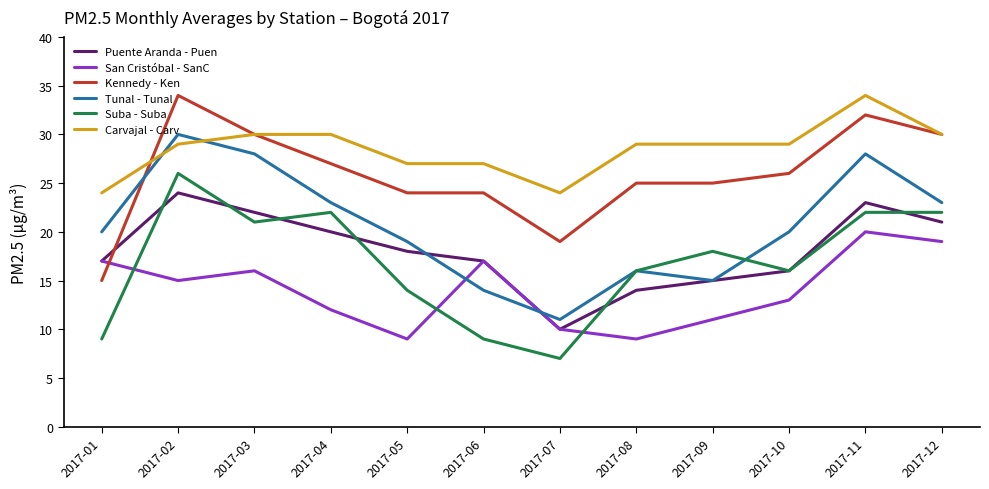

How many lines are shown in the chart?

6